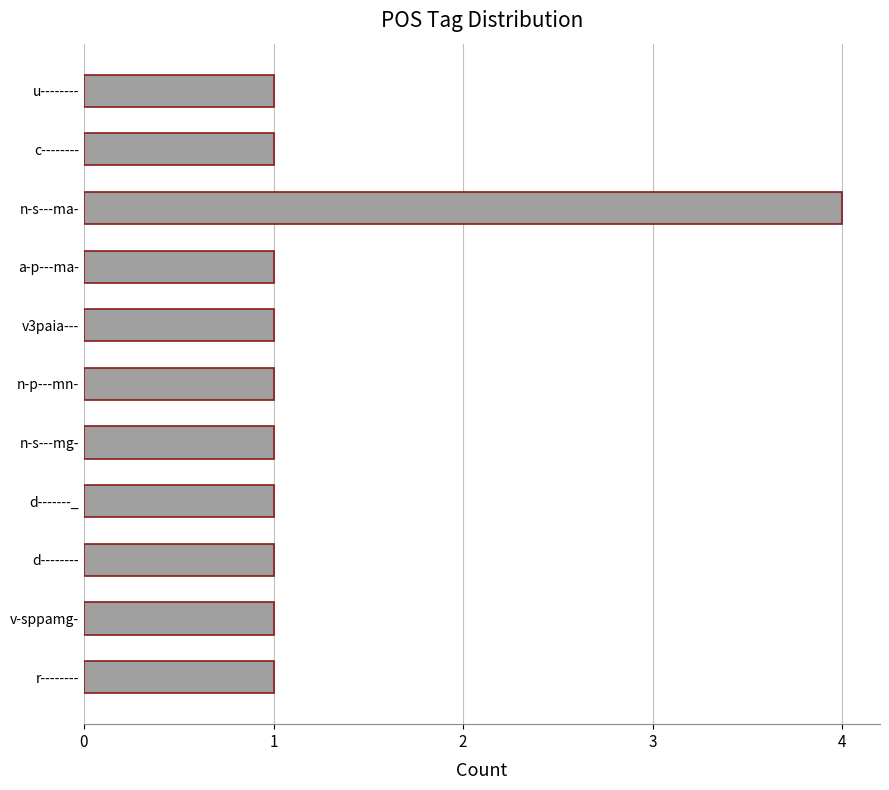

What is the ratio of the value at d-------_ to the value at n-p---mn-?

1.0